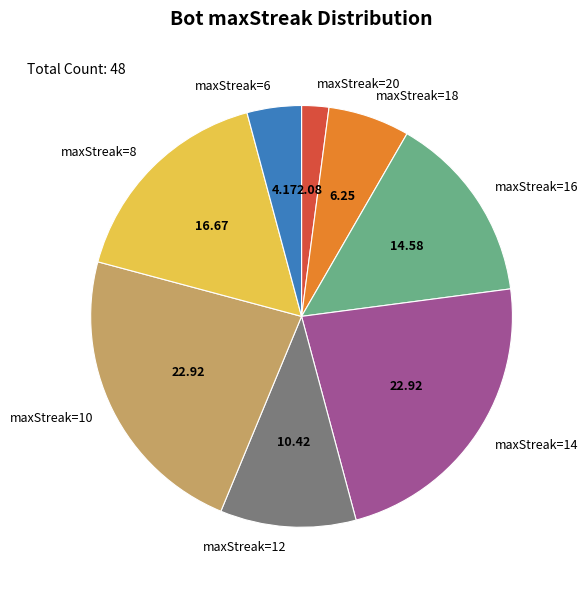

How many segments does this pie chart have?

8